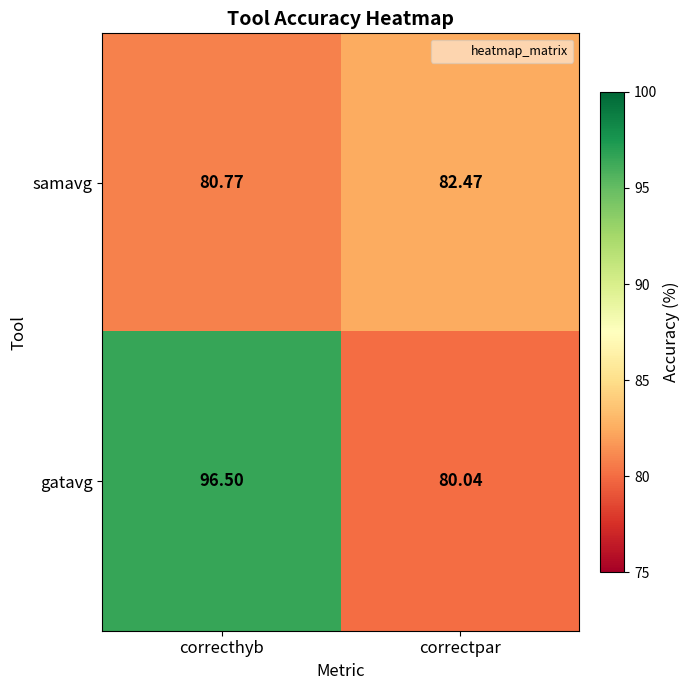

Count the number of data series in this chart.

2